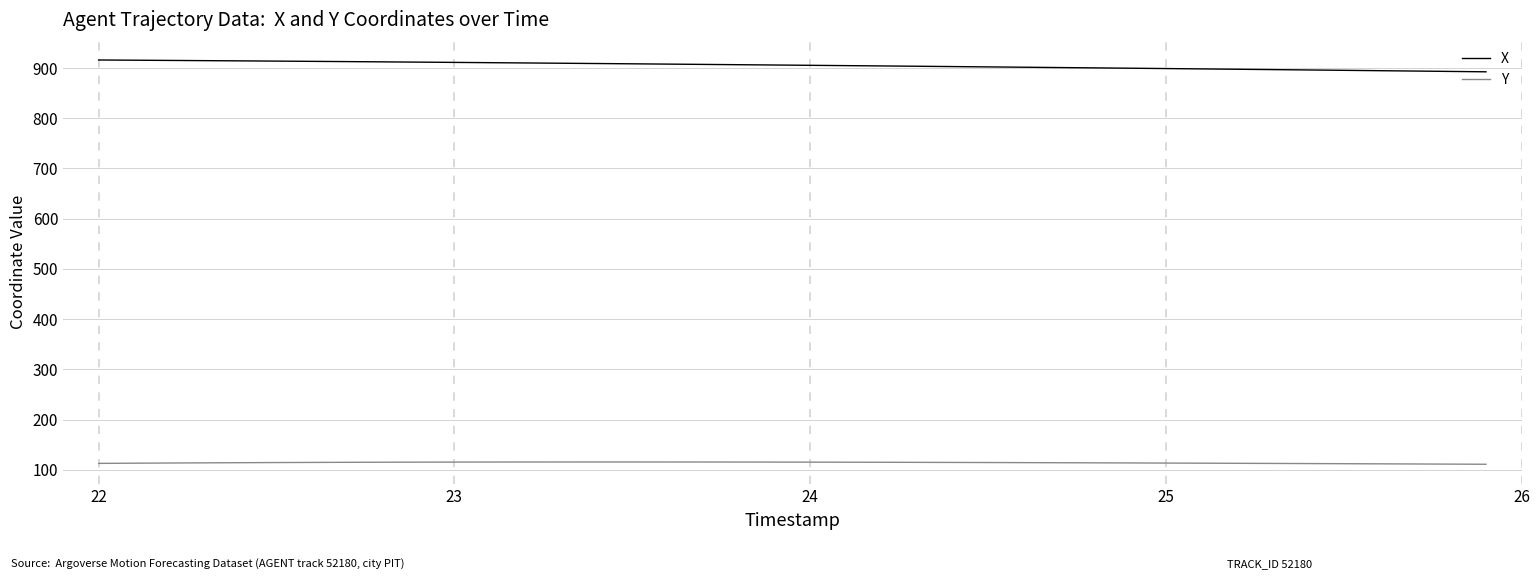

Which series has the largest total across all categories?

X